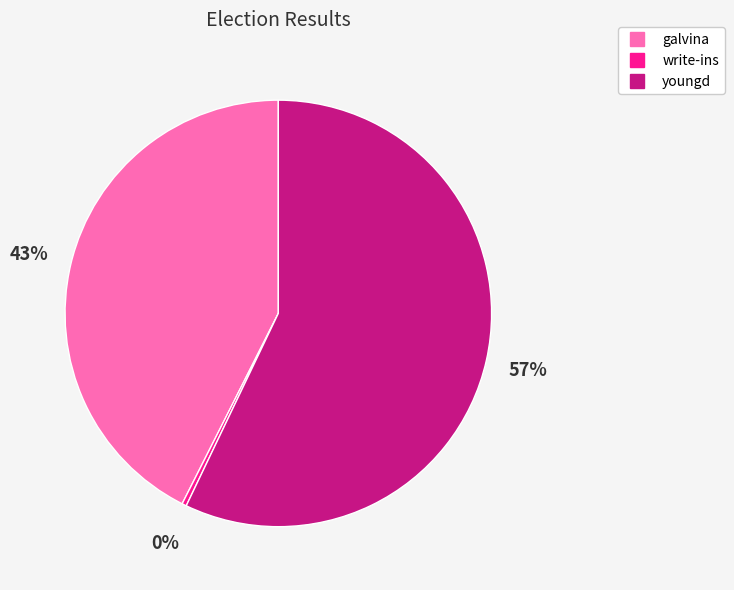

Which slice is the largest?

youngd